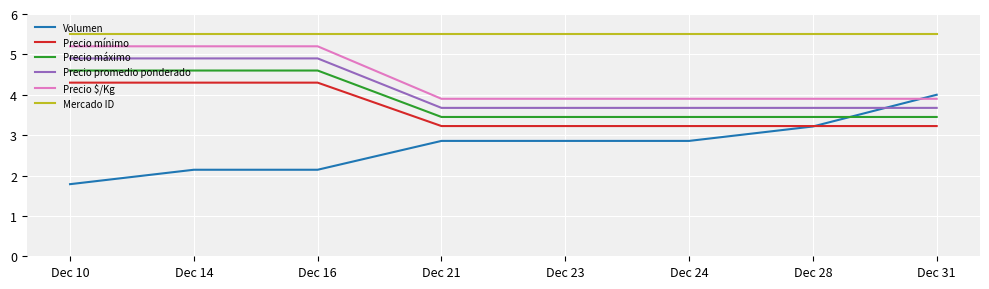

What is the lowest value of the Precio $/Kg series?

3.9